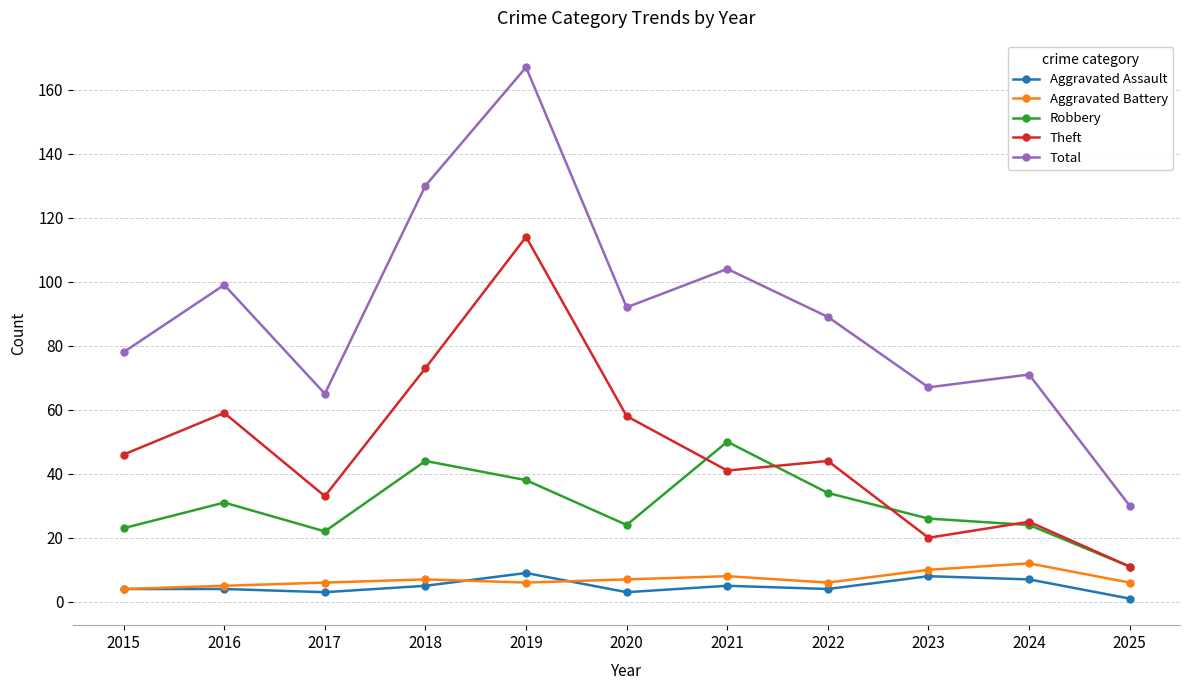

What are all the series names shown in the legend?

Aggravated Assault, Aggravated Battery, Robbery, Theft, Total